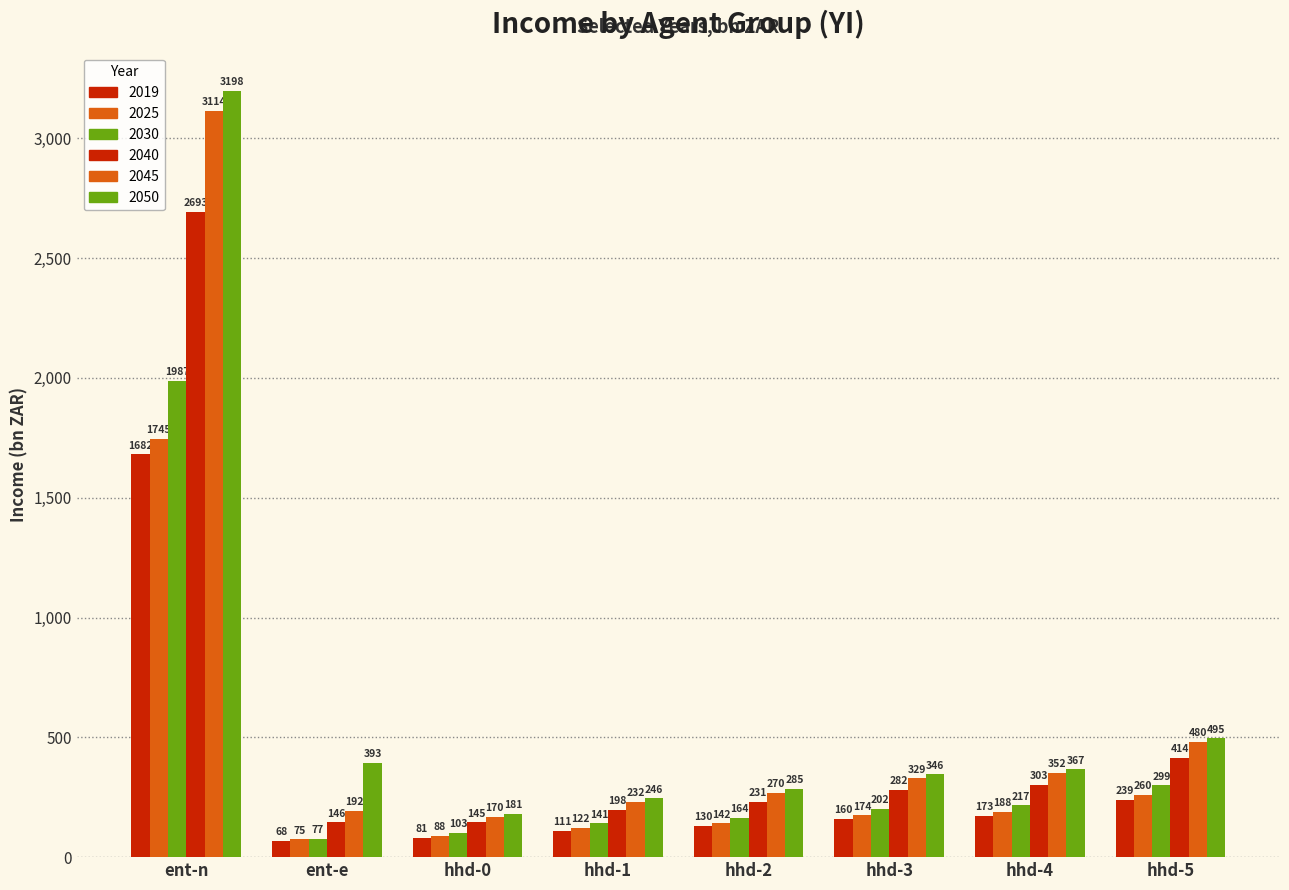

Which series has the largest total across all categories?

2050